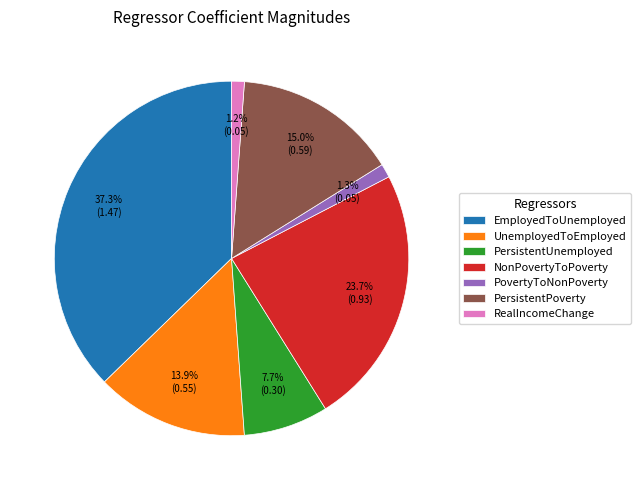

Between PersistentUnemployed and PersistentPoverty, which is larger?

PersistentPoverty